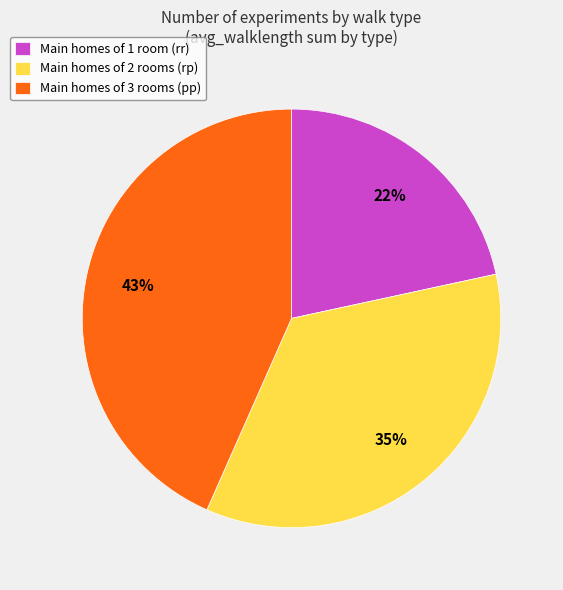

To the nearest percent, what is the combined percentage of Main homes of 2 rooms (rp) and Main homes of 1 room (rr)?

57%